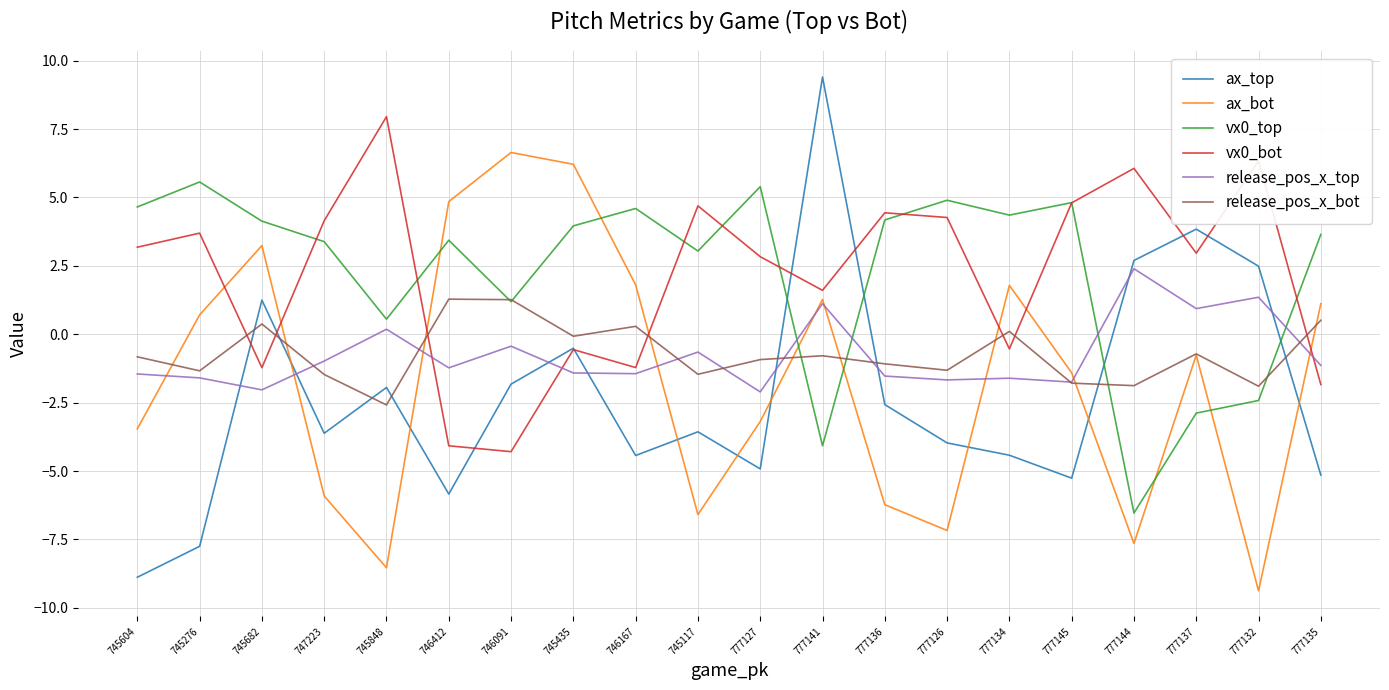

Rank the series by their maximum value, from highest to lowest.

ax_top, vx0_bot, ax_bot, vx0_top, release_pos_x_top, release_pos_x_bot